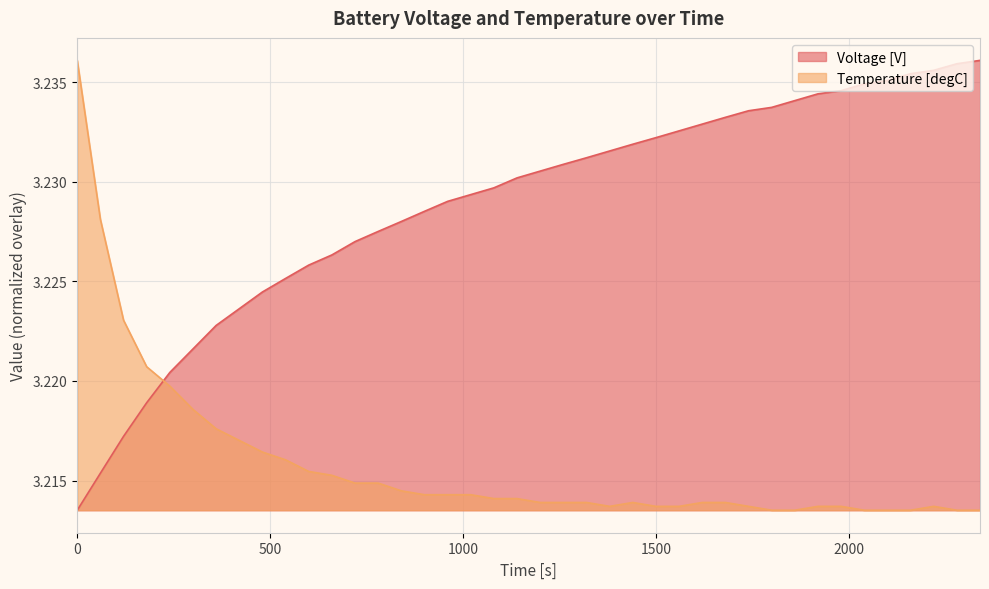

How many lines are shown in the chart?

2